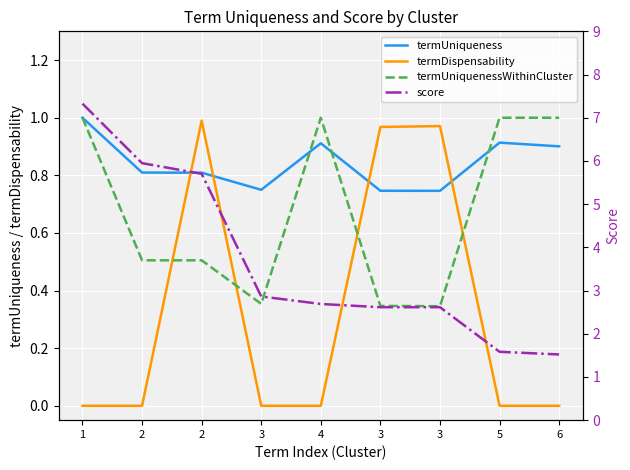

Reading left to right, transcribe all the data shown in this chart.

termUniqueness: 1.0	0.8	0.8	0.7	0.9	0.7	0.7	0.9	0.9
termDispensability: 0.0	0.0	1.0	0.0	0.0	1.0	1.0	0.0	0.0
termUniquenessWithinCluster: 1.0	0.5	0.5	0.4	1.0	0.3	0.3	1.0	1.0
score: 7.3	5.9	5.7	2.9	2.7	2.6	2.6	1.6	1.5